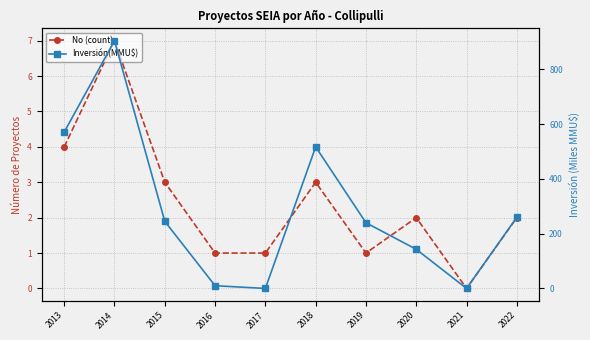

The No (count) series shows 1.6 at 2016. True or false?

False